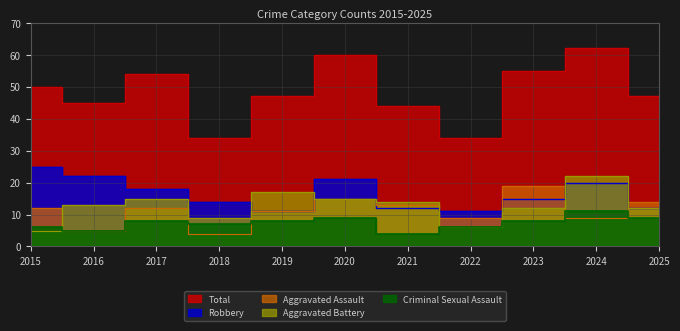

Reading left to right, what are all the values shown in this chart?

Aggravated Assault: 12	5	12	4	11	15	13	9	19	9	14
Aggravated Battery: 5	13	15	9	17	15	14	6	12	22	12
Criminal Sexual Assault: 6	5	8	7	8	9	4	6	8	11	9
Robbery: 25	22	18	14	11	21	12	11	15	20	12
Total: 50	45	54	34	47	60	44	34	55	62	47